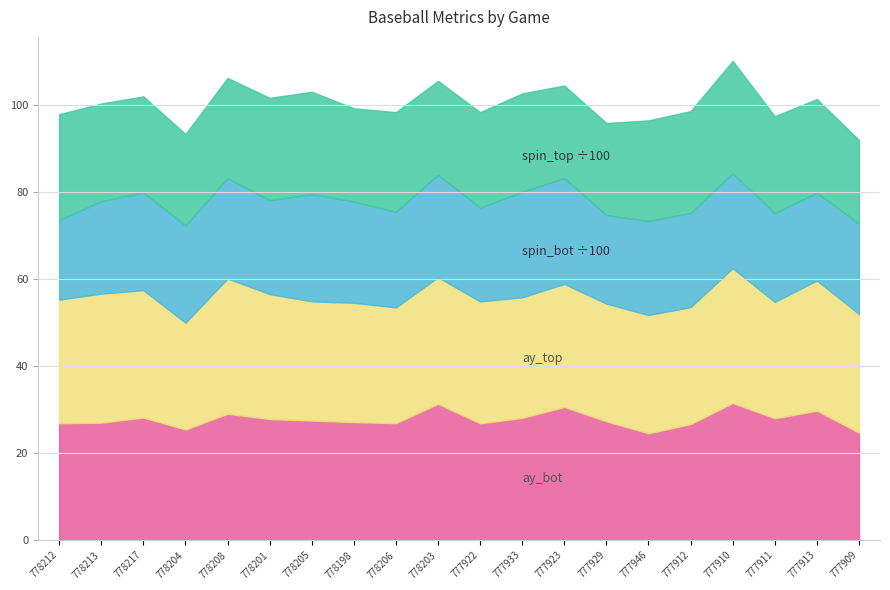

What is the sum of the release_spin_rate_top values at 777911 and 777946?

4540.4